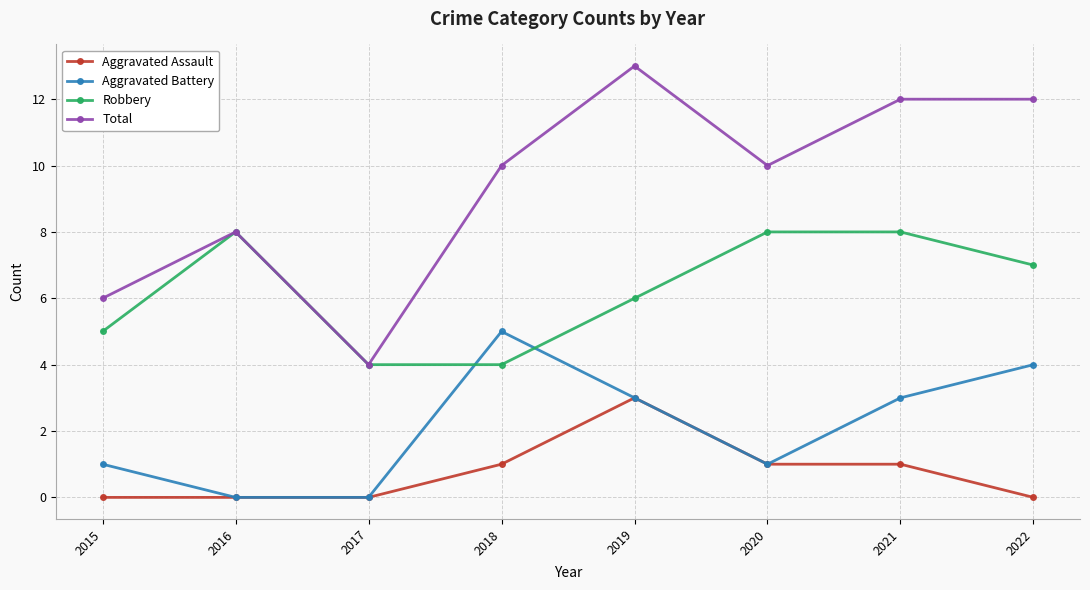

True or false: Aggravated Battery has a value of 3 at 2019.

True